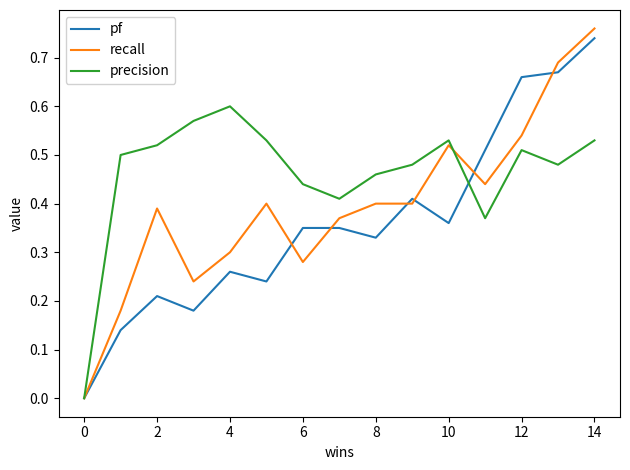

Is this an area chart (filled region under the line)?

No